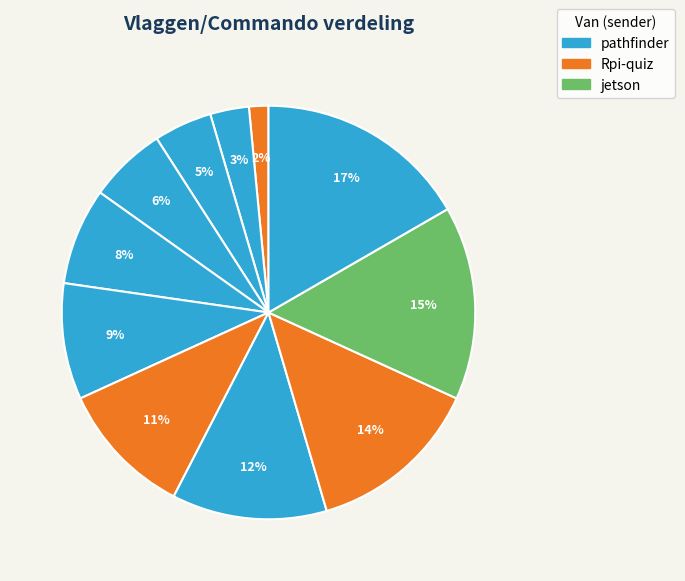

How many segments does this pie chart have?

11